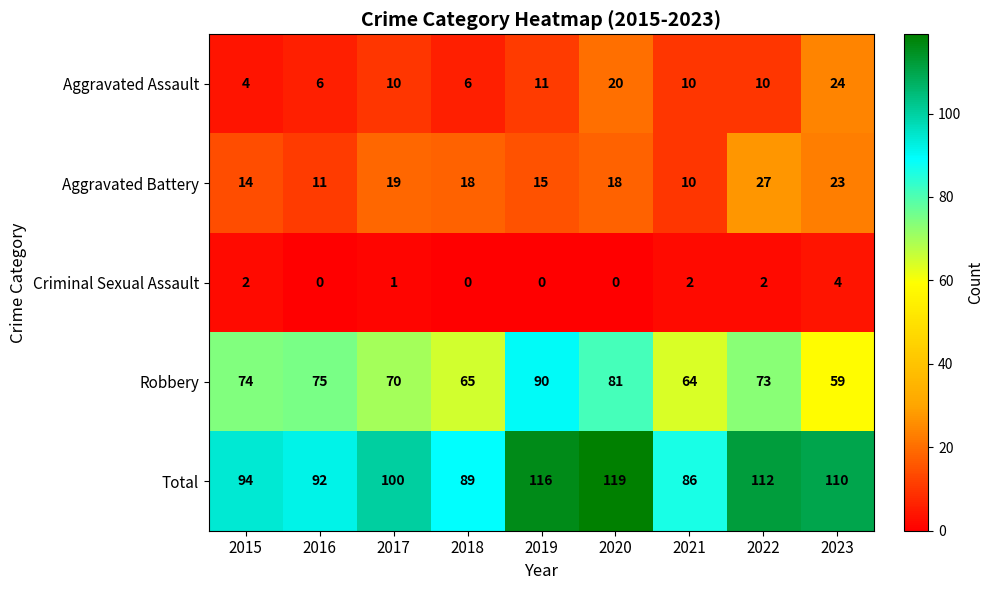

How many series are shown in this chart?

5